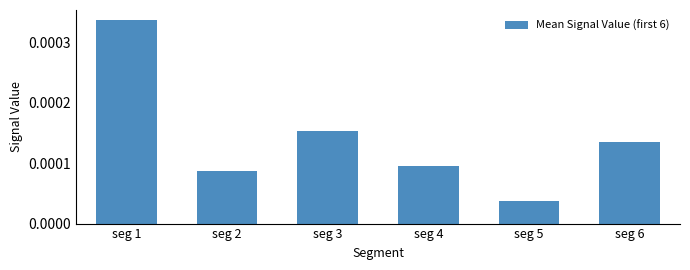

List the labels in order of value, smallest first.

seg 5, seg 2, seg 4, seg 6, seg 3, seg 1